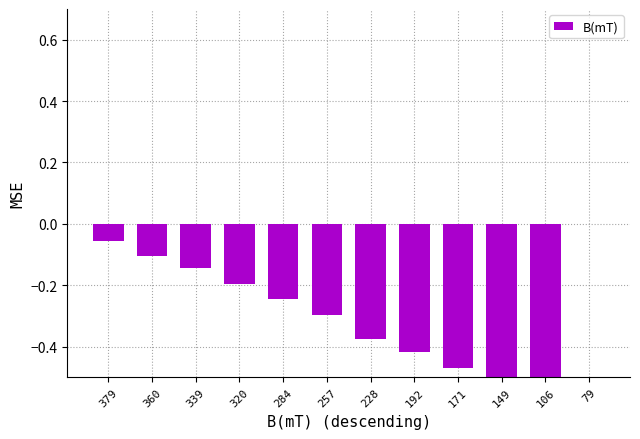

How many categories are shown in the chart?

12